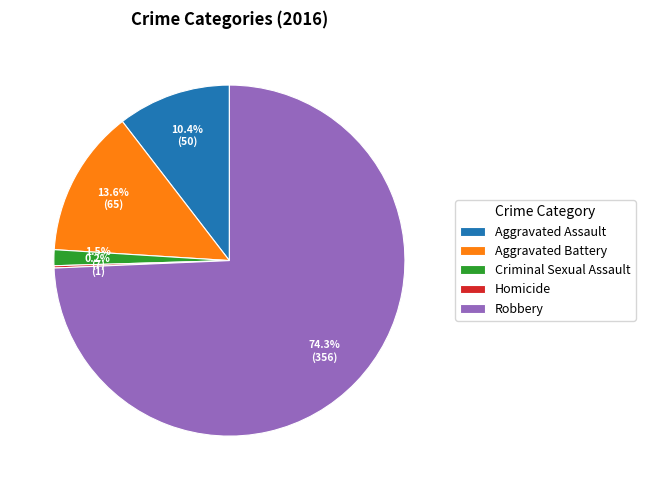

Does Aggravated Assault represent more than half of the total?

No